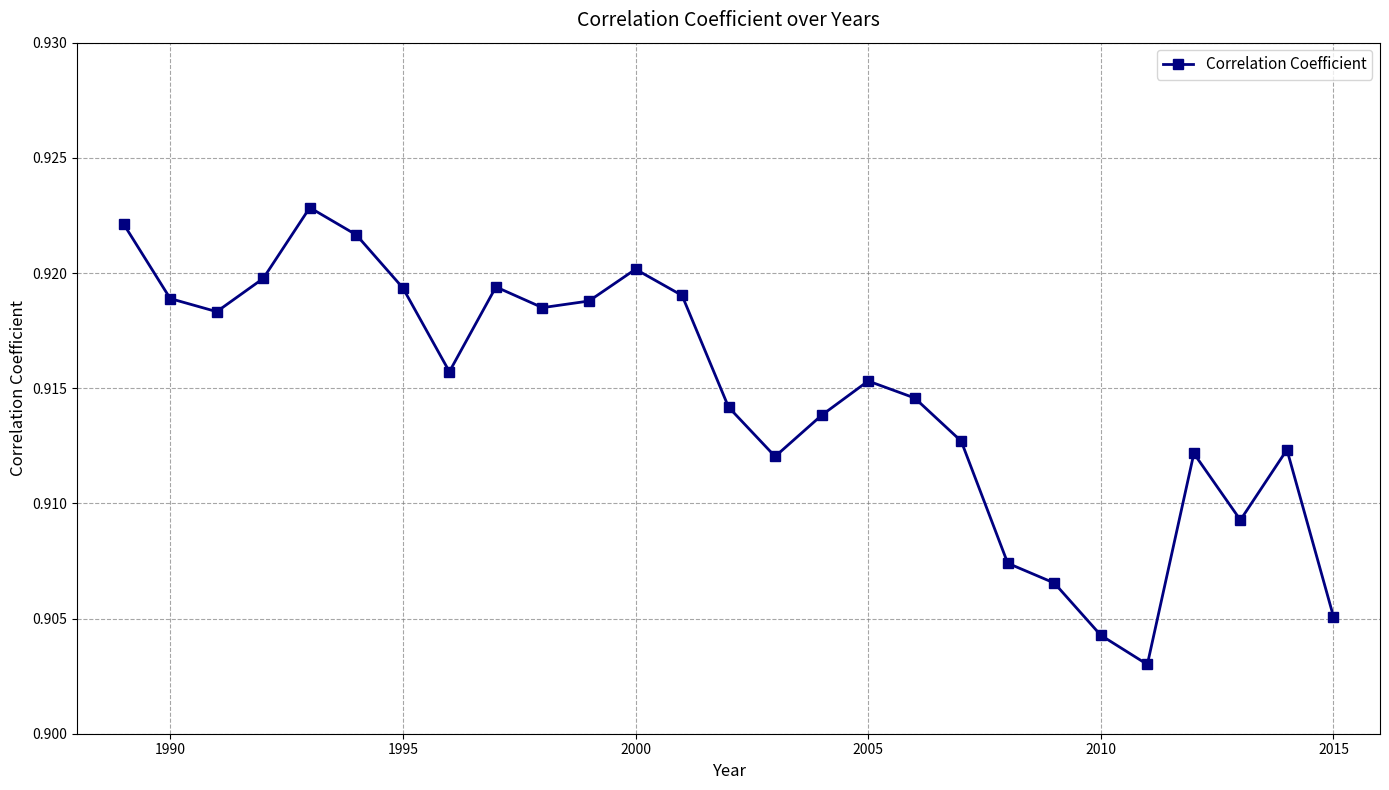

True or false: the data has more than 0 interior local peaks.

True